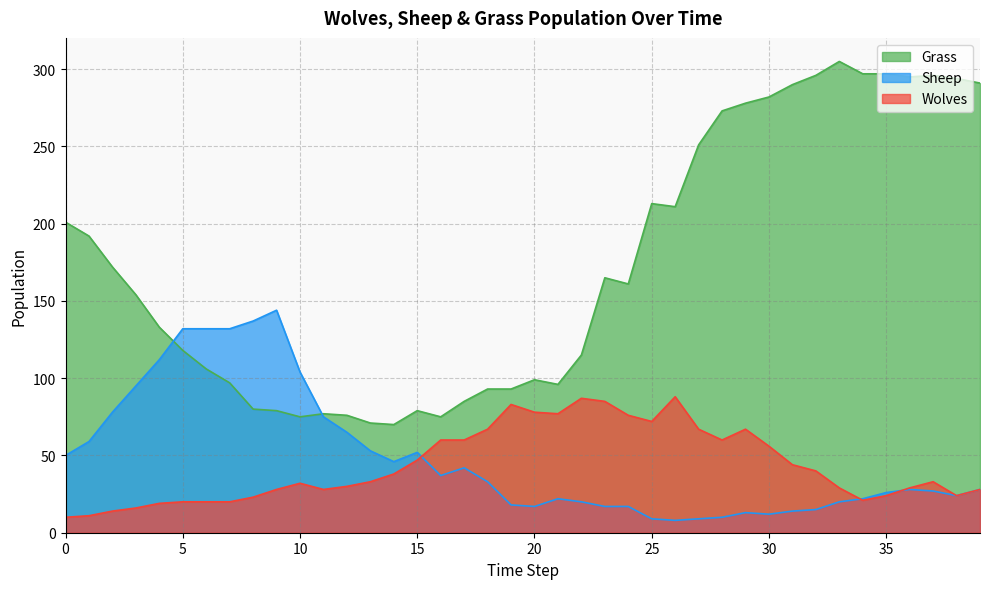

Where is the first local minimum for Grass?

10